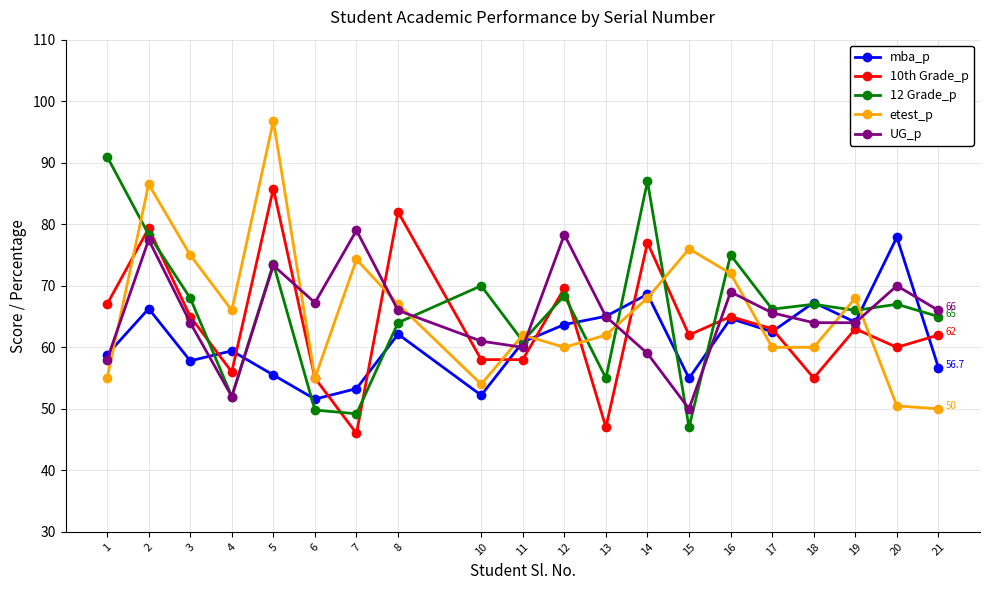

What is the spread (max minus min) of values at 4?

14.0